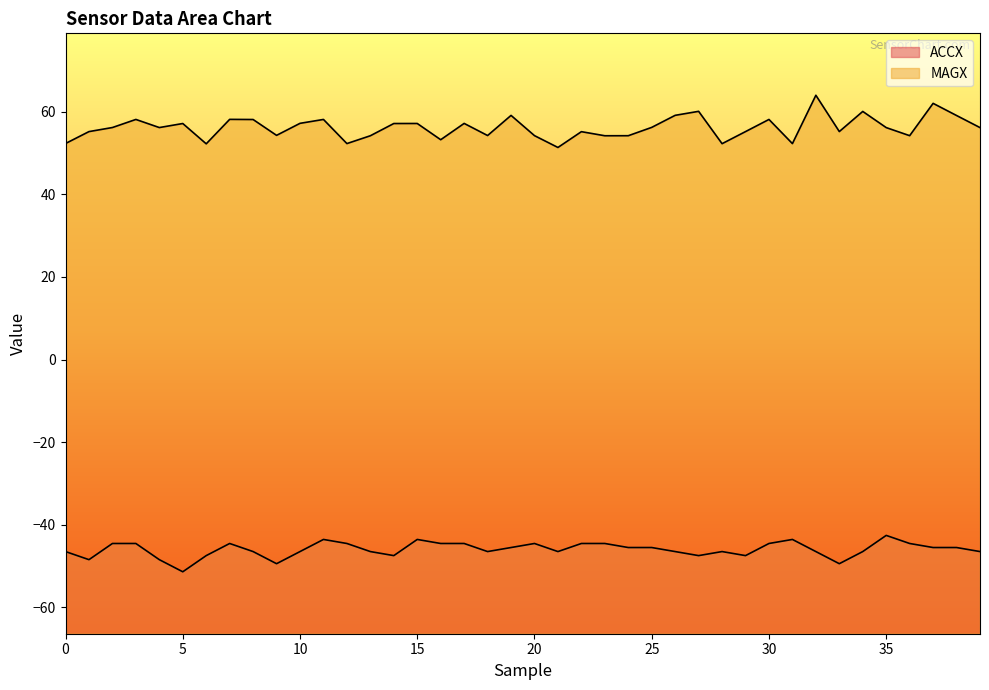

Between 4 and 11, which series saw the biggest shift?

ACCX